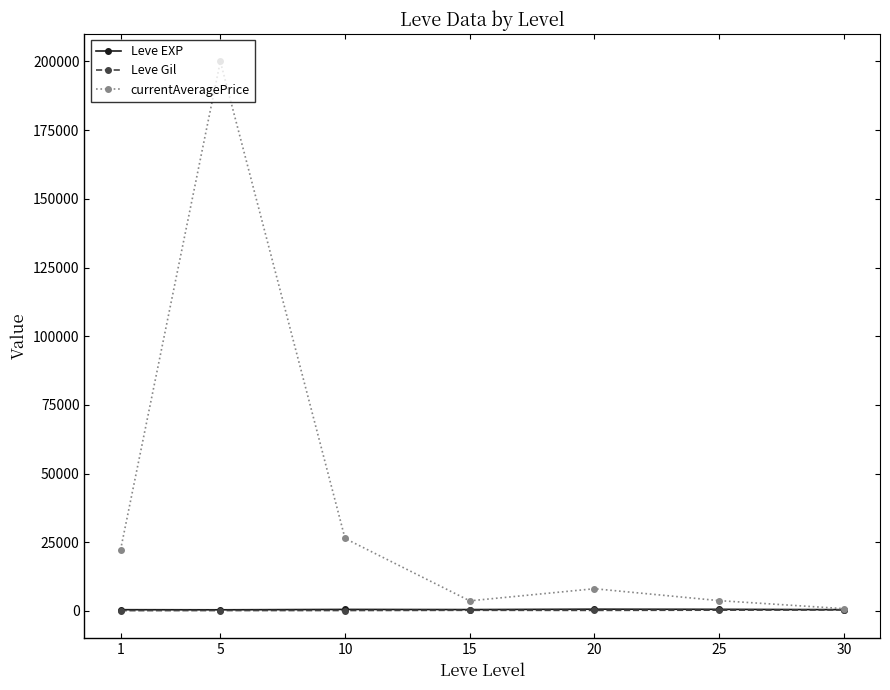

Which series has the largest range (max minus min)?

currentAveragePrice